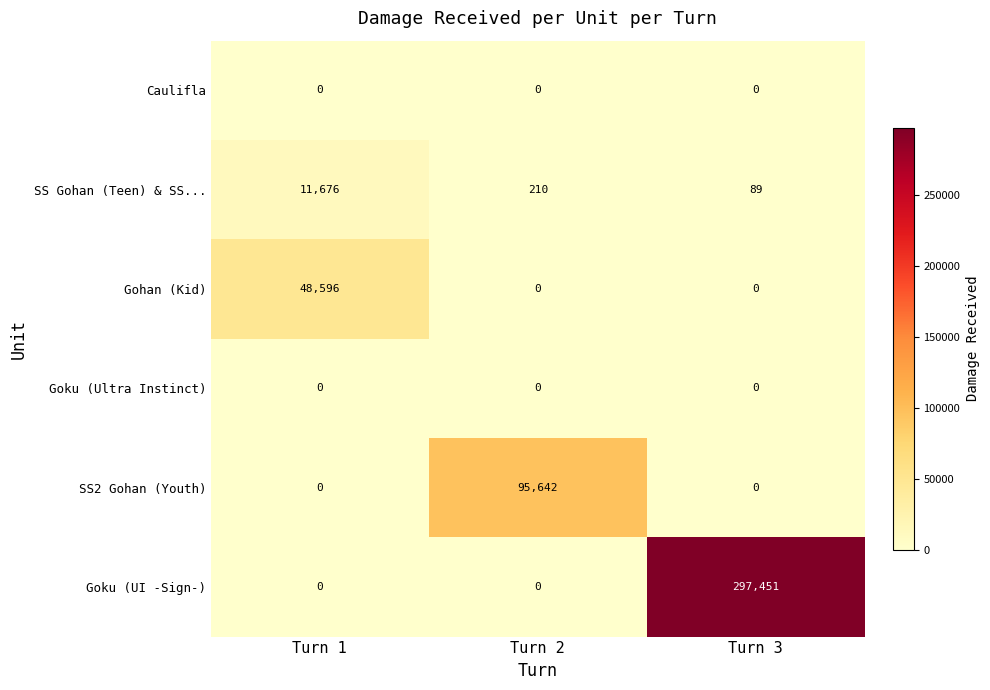

At which category is the sum across all series the highest?

Turn 3